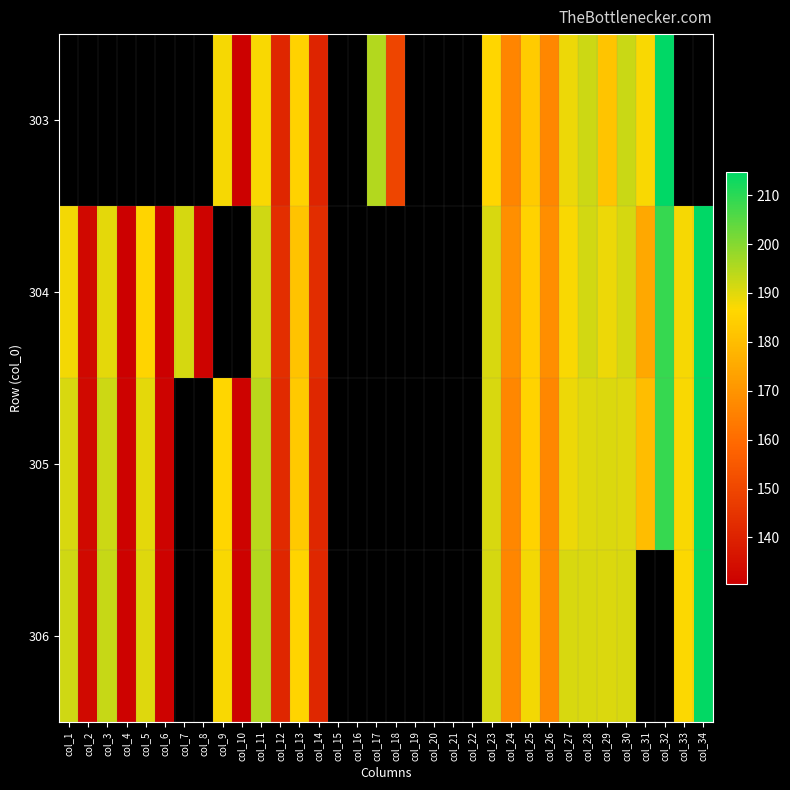

At col_23, list the series in order from largest to smallest.

306, 305, 304, 303